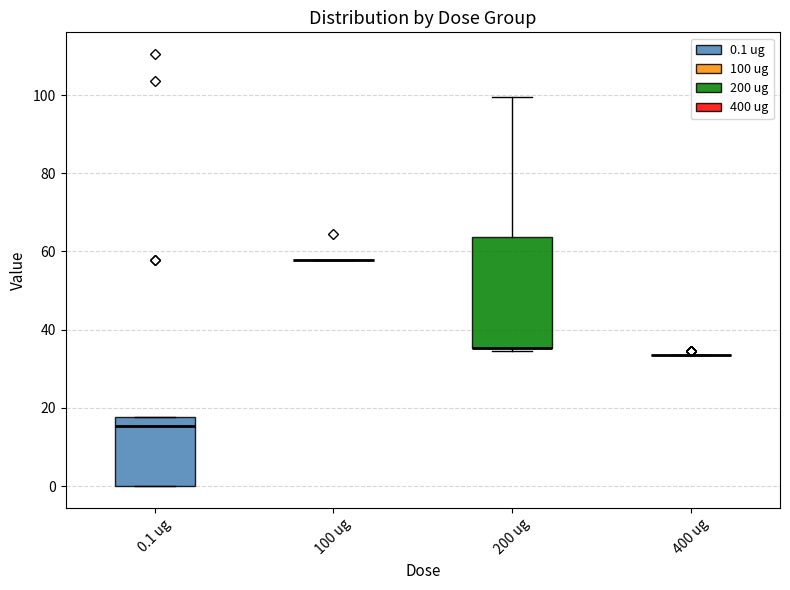

Reading left to right, transcribe this box plot: for each box, give where its median line is, the range the box spans, and where its two whiskers end, as read against the y-axis. The values are not printed on the chart, so give them approximately, as read against the axis.

0.1 ug: median 16, box 0 to 18, whiskers 0 to 18
100 ug: box collapsed to a line at 58, whiskers 58 to 58
200 ug: median 36 (drawn on the box's lower edge), box 36 to 64, whiskers 34 to 100
400 ug: box collapsed to a line at 34, whiskers 34 to 34